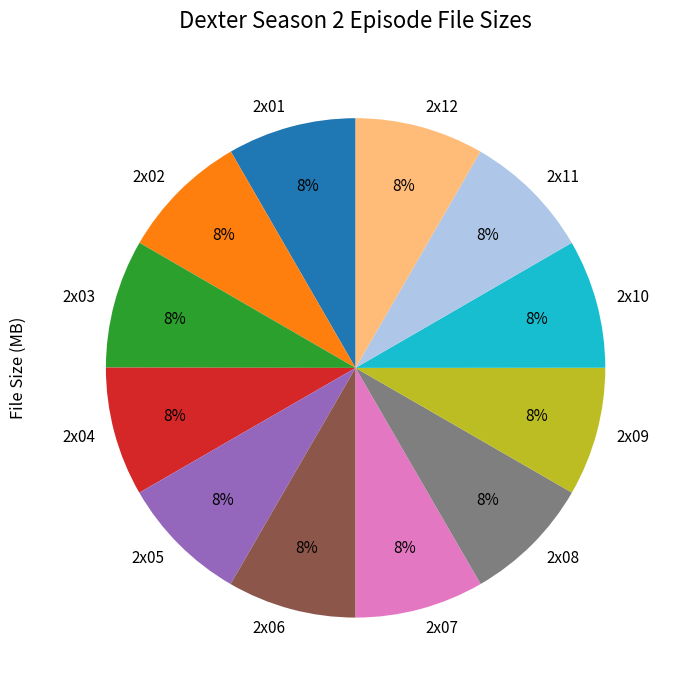

Approximately how many times larger is the value at 2x11 compared to 2x10?

1.0